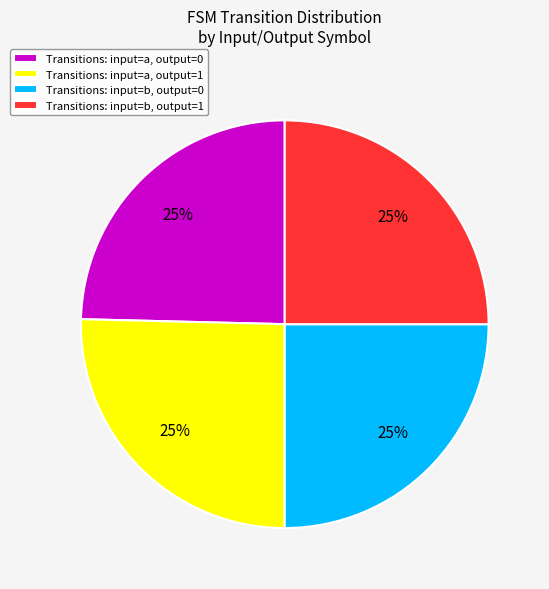

To the nearest percent, what percentage of the pie is Transitions: input=a, output=0?

25%